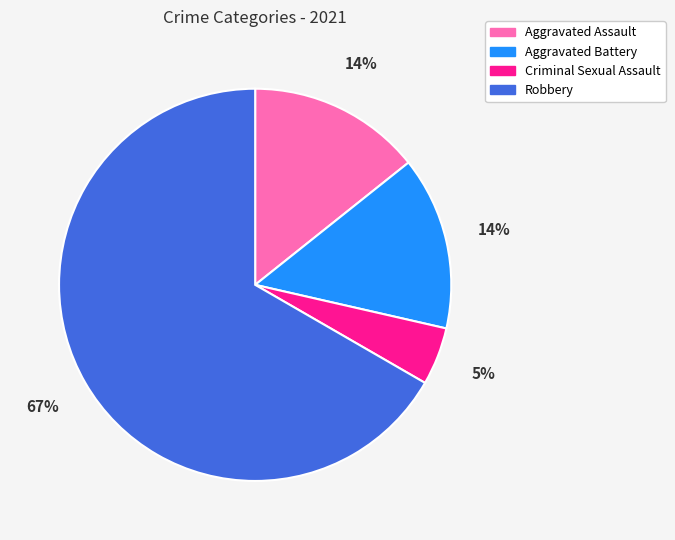

Is the sum of Criminal Sexual Assault and Aggravated Assault greater than half?

No